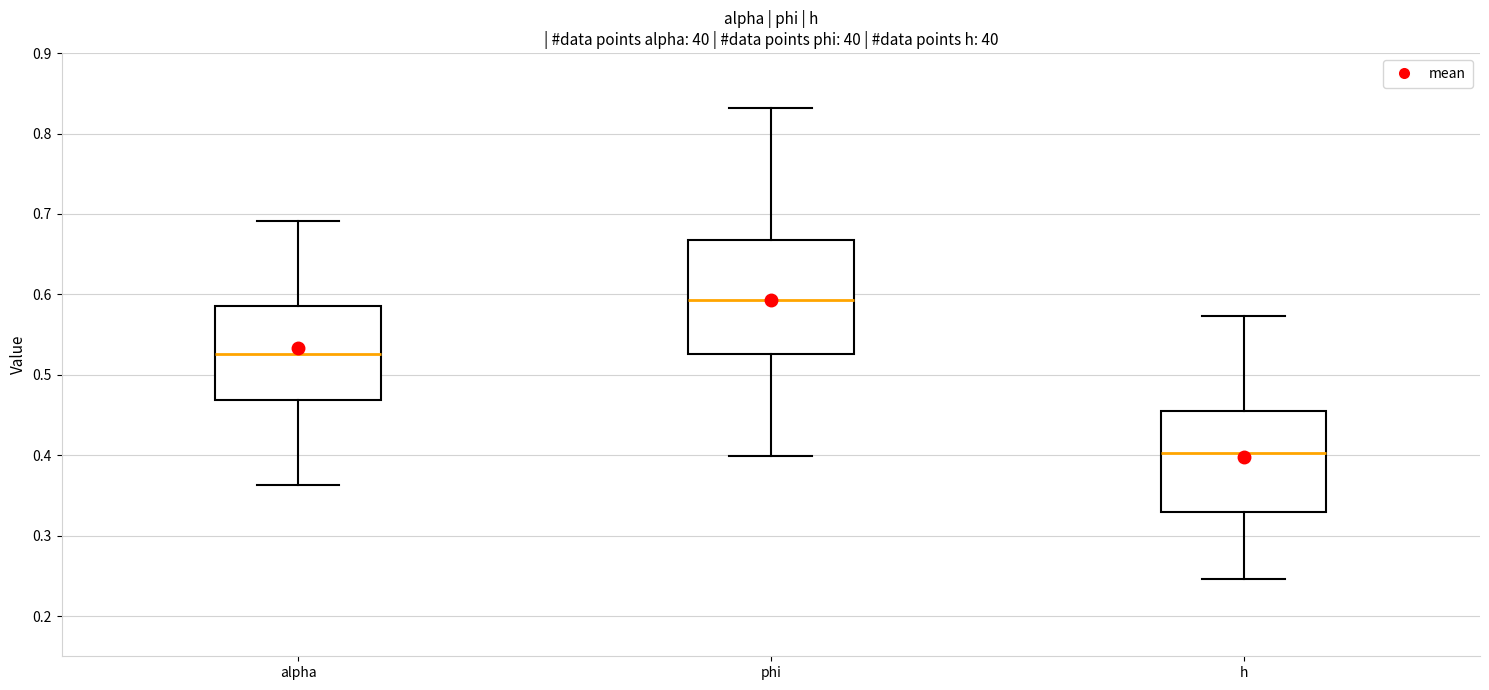

Which box's median line is the highest?

phi